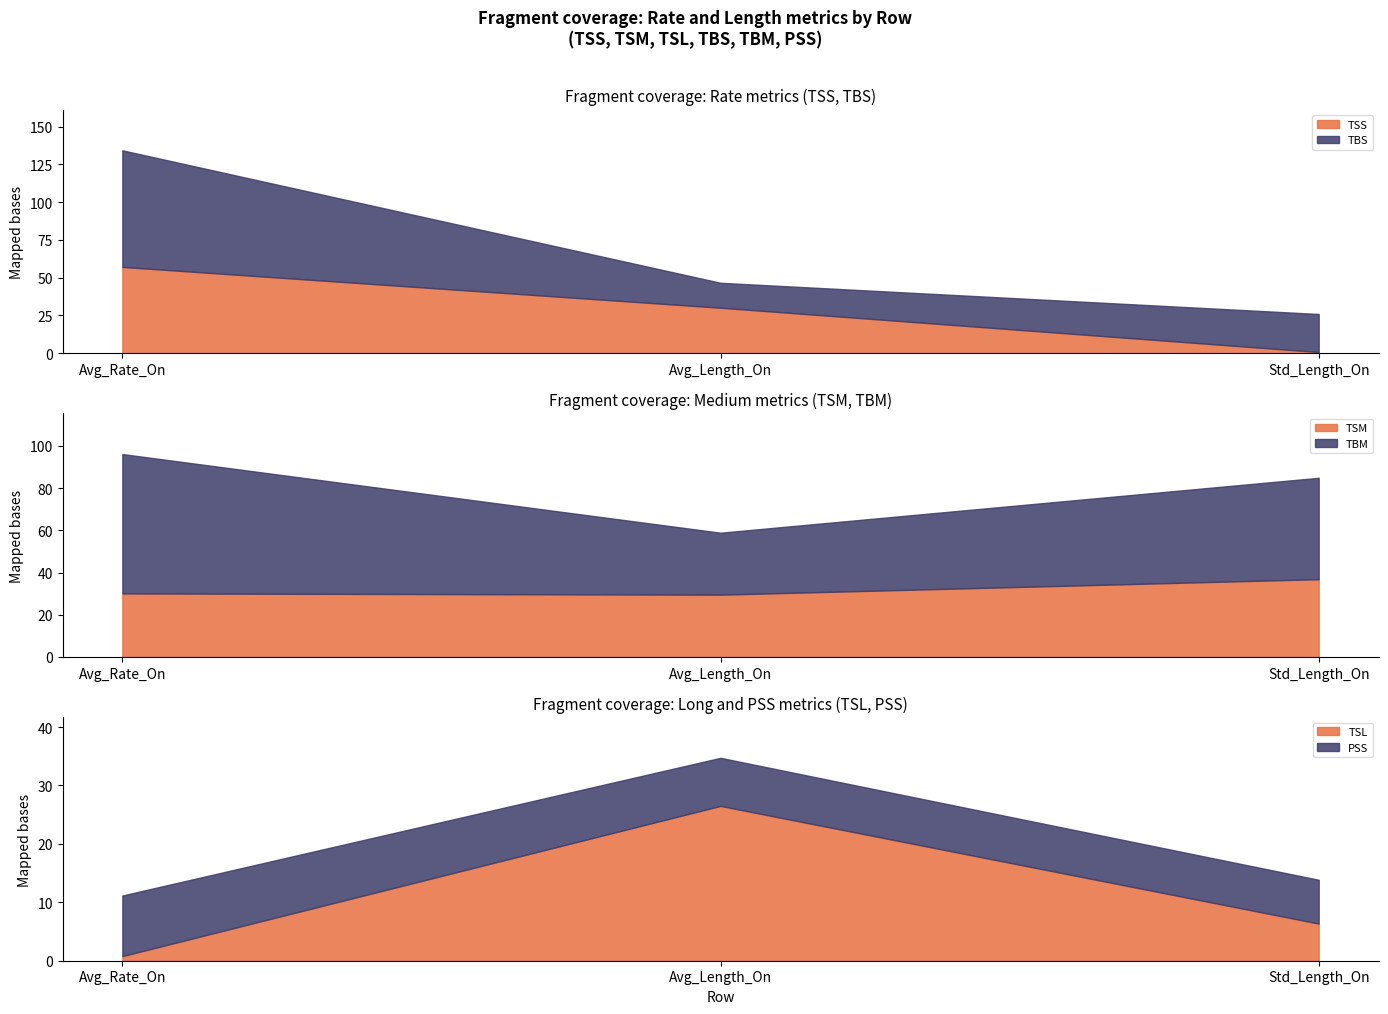

Reading left to right, list all the values displayed in this chart.

TSS: 57.1	30.1	0.8
TSM: 30.1	29.5	36.9
TSL: 0.8	26.5	6.4
TBS: 77.2	16.5	25.2
TBM: 66.0	29.3	48.0
PSS: 10.4	8.2	7.5